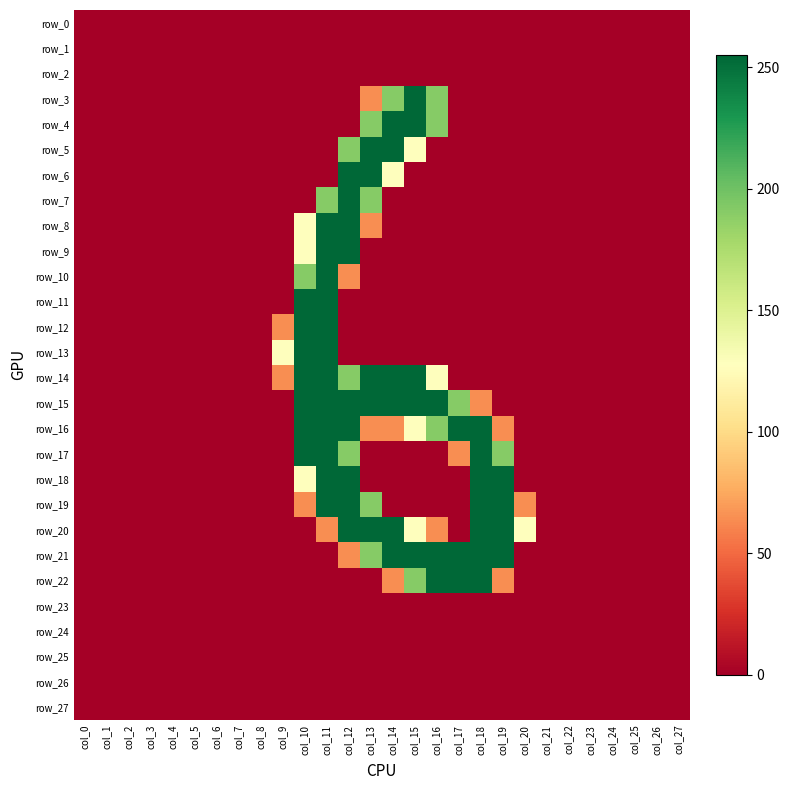

At which category does the chart reach its peak across all series?

col_15